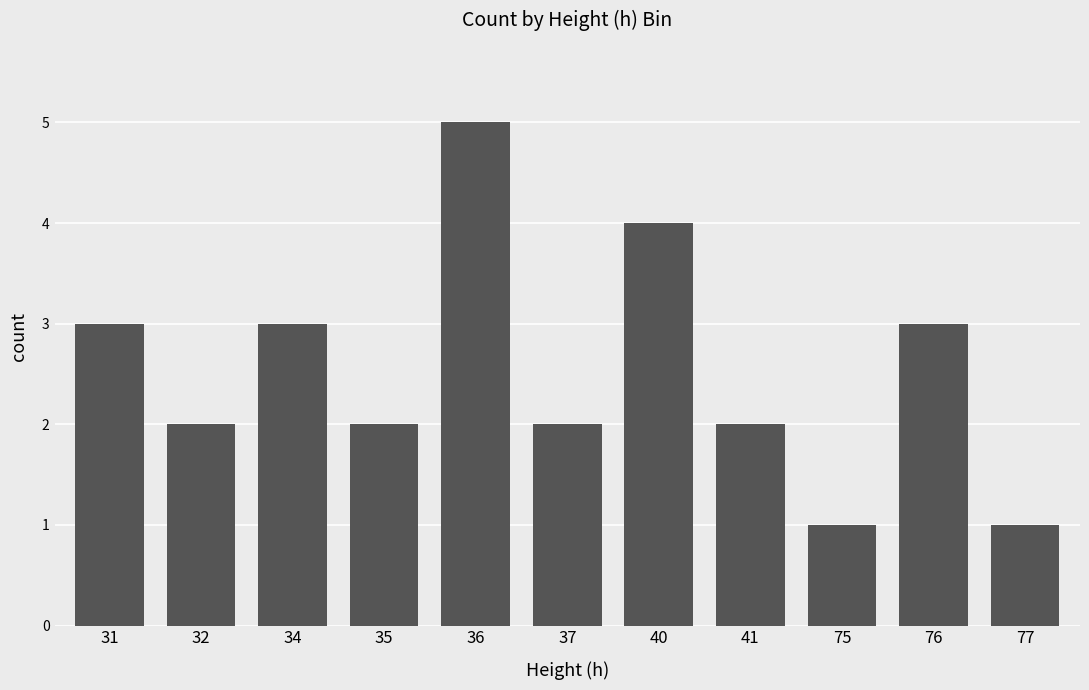

What is the greatest value displayed?

5